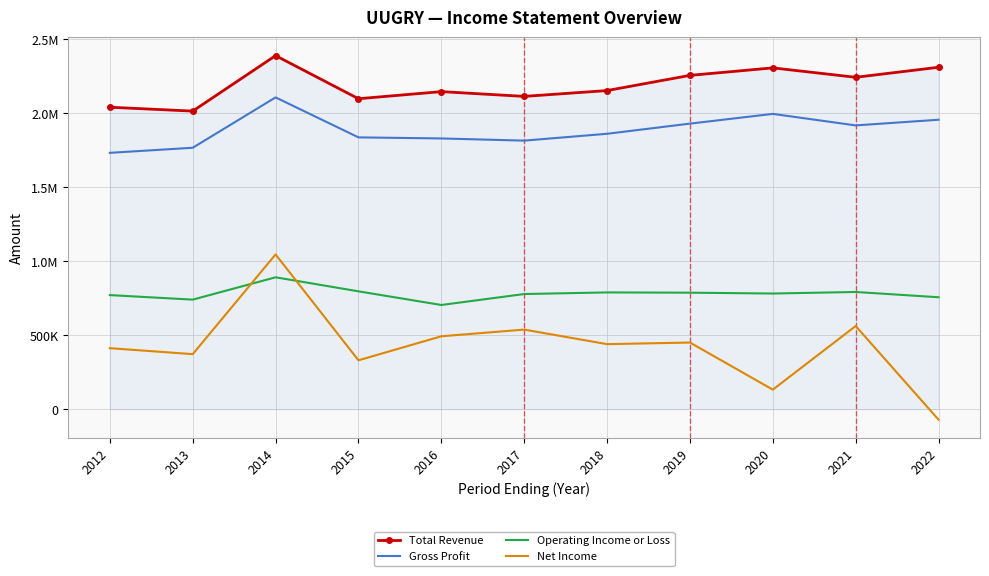

Reading left to right, transcribe all the data shown in this chart.

Total Revenue: 2012=2041100	2013=2014900	2014=2389800	2015=2098500	2016=2146600	2017=2114300	2018=2153800	2019=2256400	2020=2307000	2021=2243400	2022=2311200
Gross Profit: 2012=1732900	2013=1767200	2014=2107500	2015=1837400	2016=1830100	2017=1815400	2018=1861700	2019=1930300	2020=1996100	2021=1918200	2022=1956600
Operating Income or Loss: 2012=771500	2013=740900	2014=891800	2015=797000	2016=704700	2017=778700	2018=789600	2019=787800	2020=782100	2021=792600	2022=756900
Net Income: 2012=412800	2013=372400	2014=1046300	2015=330800	2016=493200	2017=538400	2018=440000	2019=450900	2020=132500	2021=562600	2022=-70500